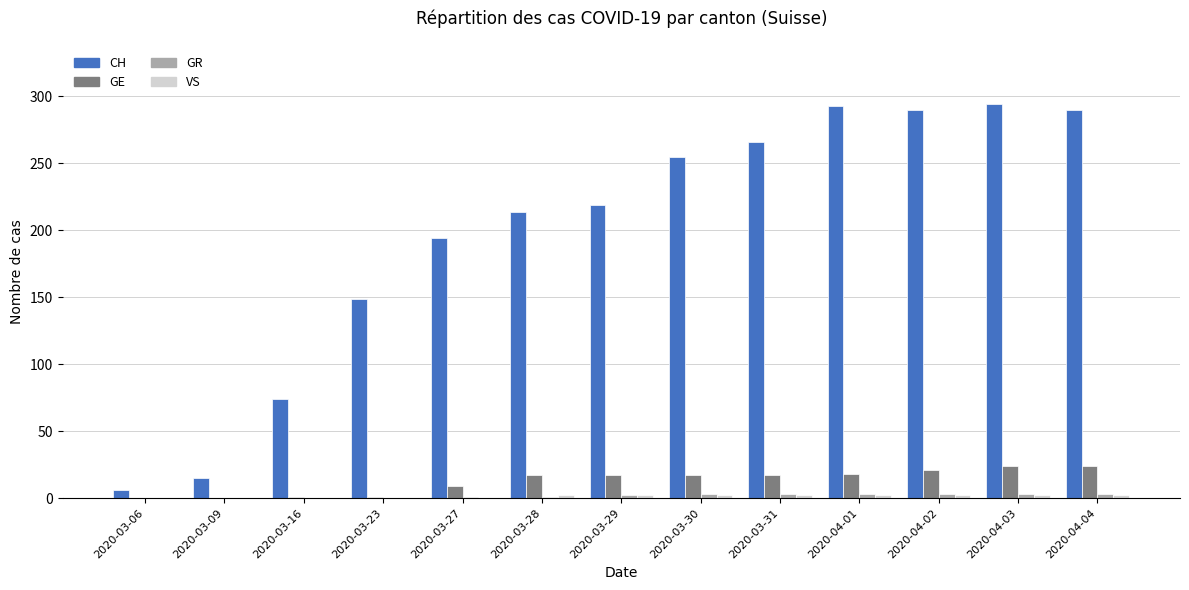

What is the maximum value shown in the chart?

294